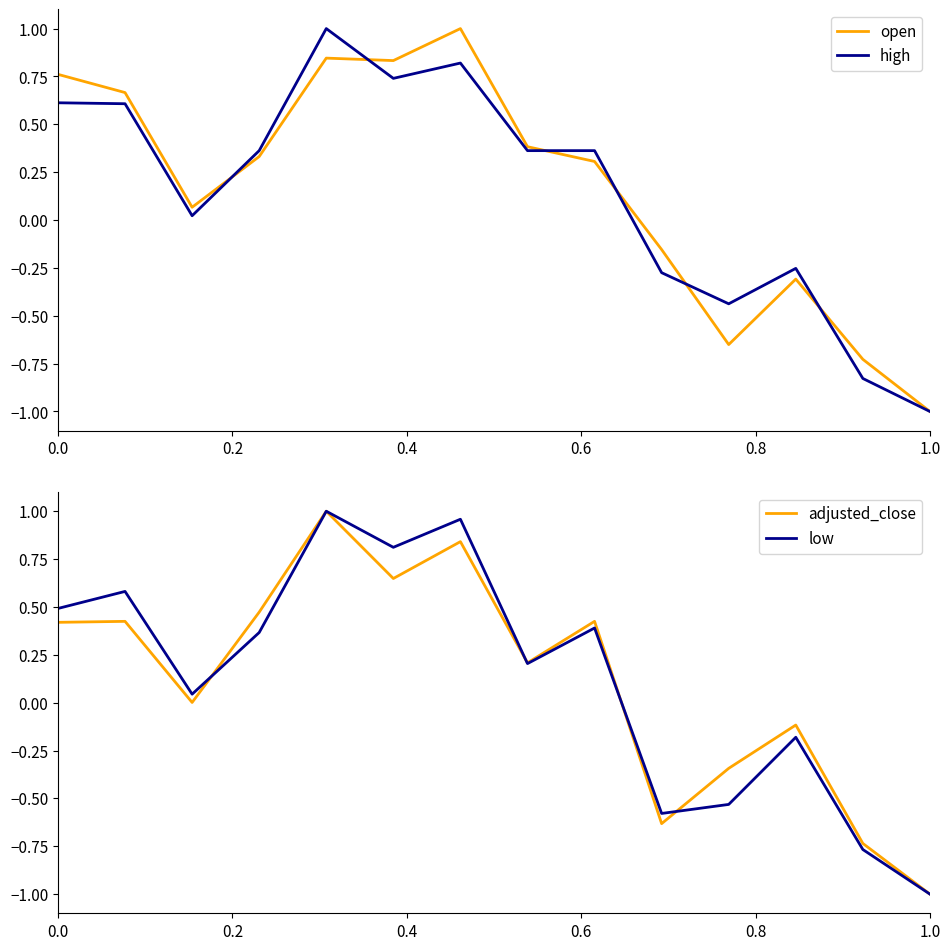

What is the maximum value for high?

1.0